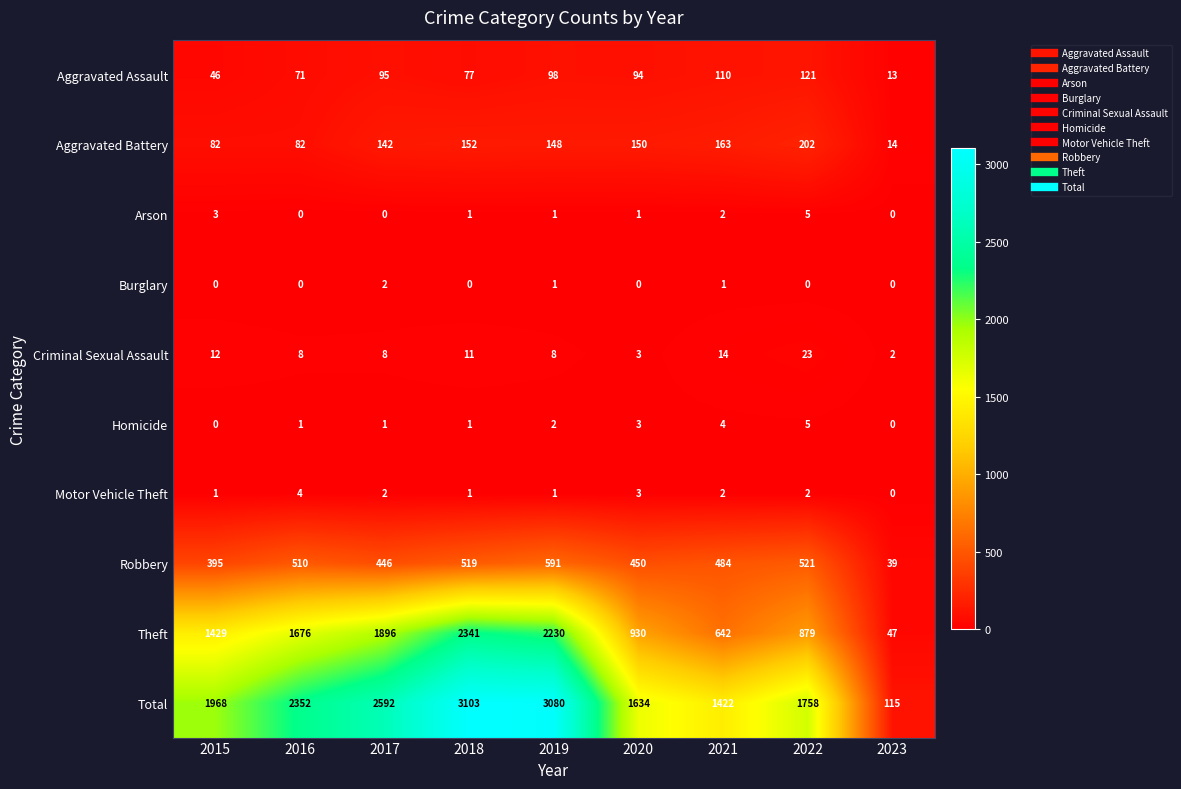

At how many categories does at least one series exceed 1551?

7